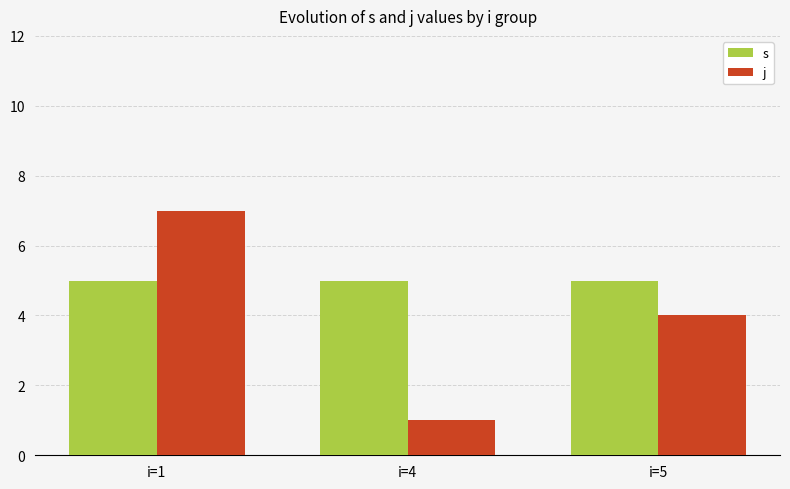

What is the average value of the s series?

5